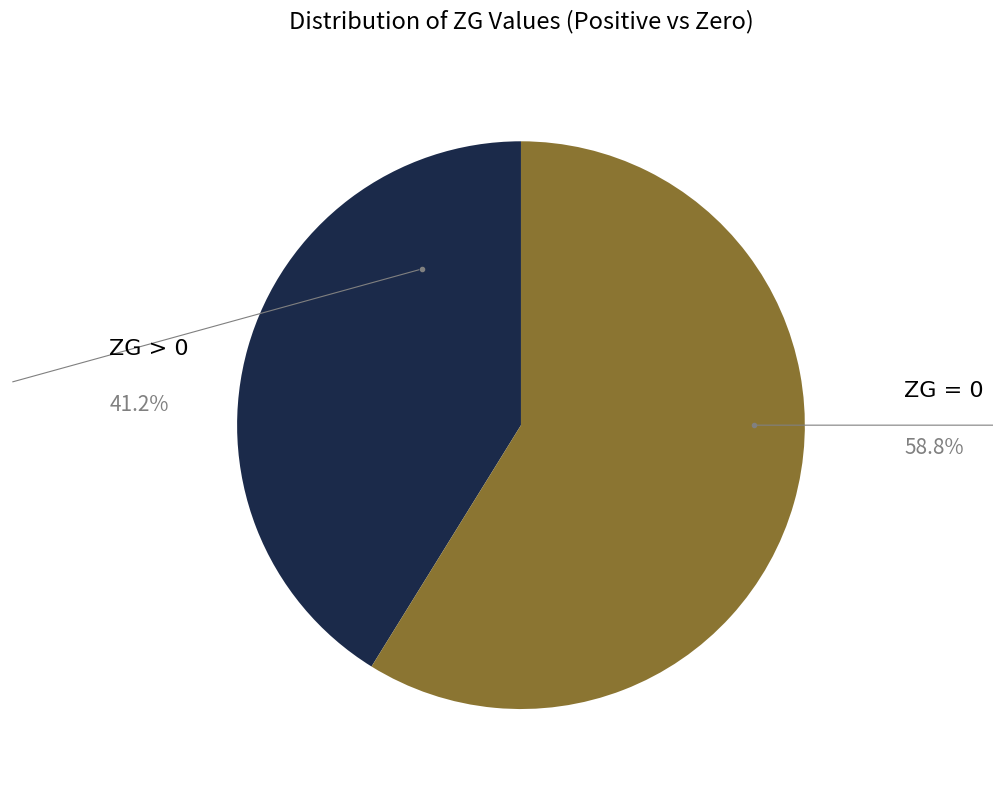

Which category has the biggest portion of the pie?

ZG = 0